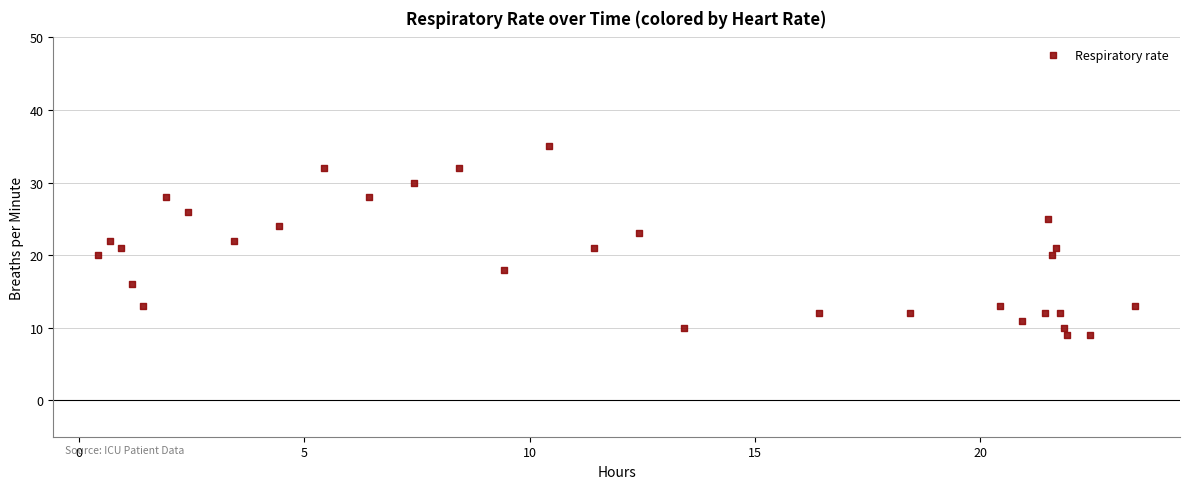

What is the range of Y values (max minus min)?

26